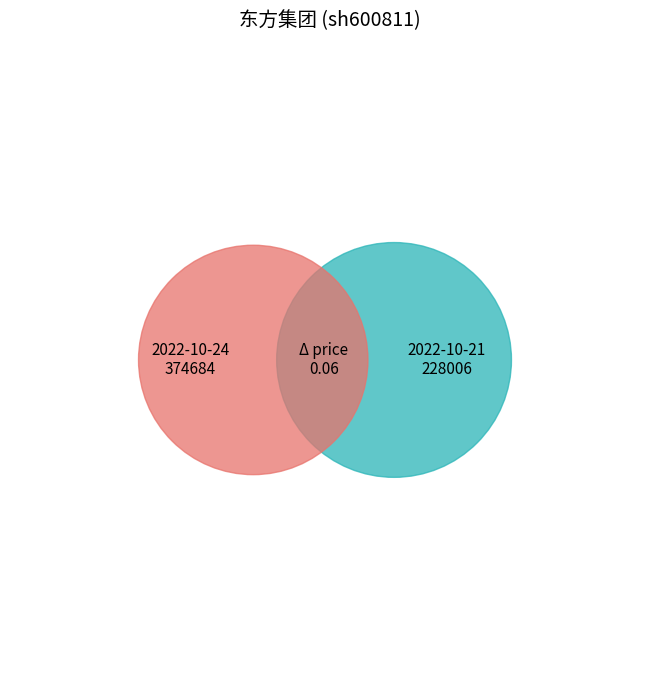

How many slices are in this pie chart?

2